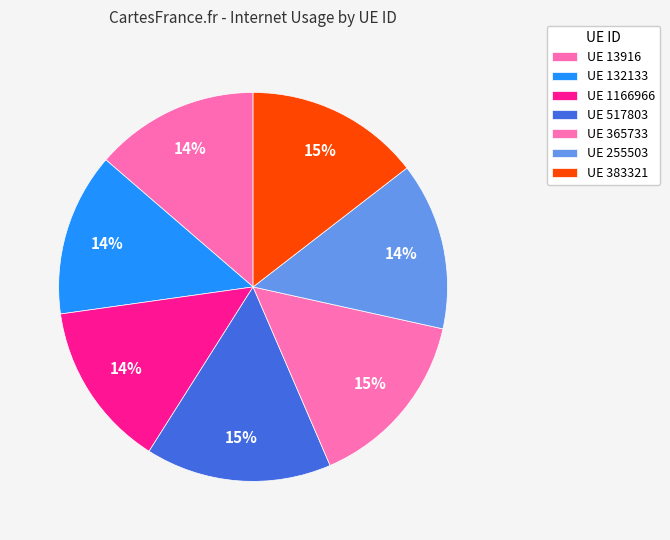

How many segments does this pie chart have?

7